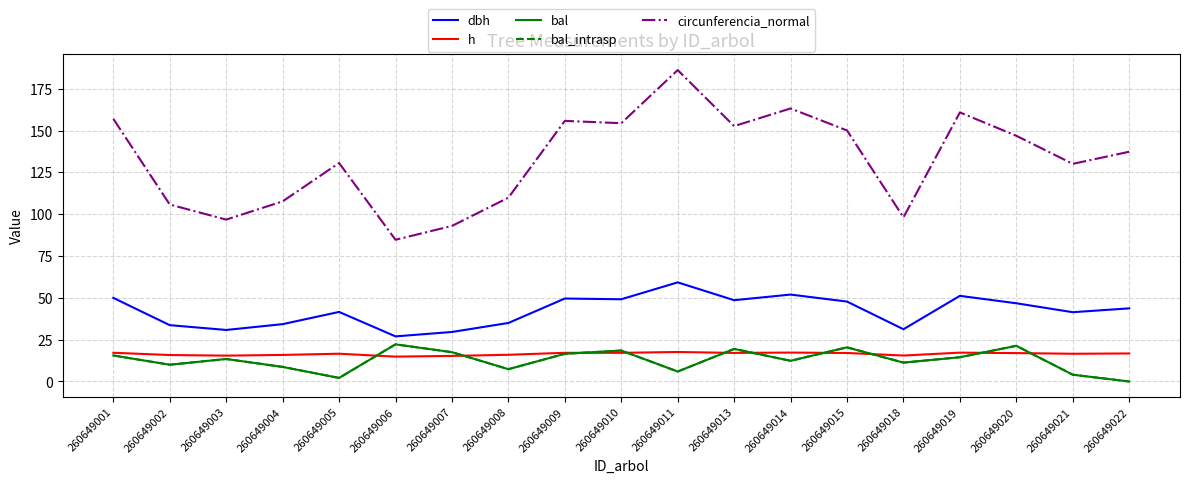

Reading left to right, what are all the values shown in this chart?

dbh: 50.0	33.7	30.8	34.3	41.6	27.0	29.6	35.0	49.6	49.1	59.2	48.6	52.0	47.8	31.2	51.2	46.8	41.4	43.7
h: 17.2	15.8	15.4	15.9	16.6	14.9	15.3	16.0	17.1	17.1	17.6	17.1	17.3	17.0	15.5	17.2	17.0	16.6	16.8
bal: 15.5	10.0	13.4	8.7	2.1	22.2	17.5	7.3	16.5	18.5	6.0	19.5	12.4	20.4	11.3	14.5	21.3	4.0	0.0
bal_intrasp: 15.5	10.0	13.4	8.7	2.1	22.2	17.5	7.3	16.5	18.5	6.0	19.5	12.4	20.4	11.3	14.5	21.3	4.0	0.0
circunferencia_normal: 157.0	105.8	96.8	107.7	130.6	84.7	93.0	109.9	155.8	154.4	186.1	152.6	163.2	150.0	98.1	160.8	146.9	130.1	137.3